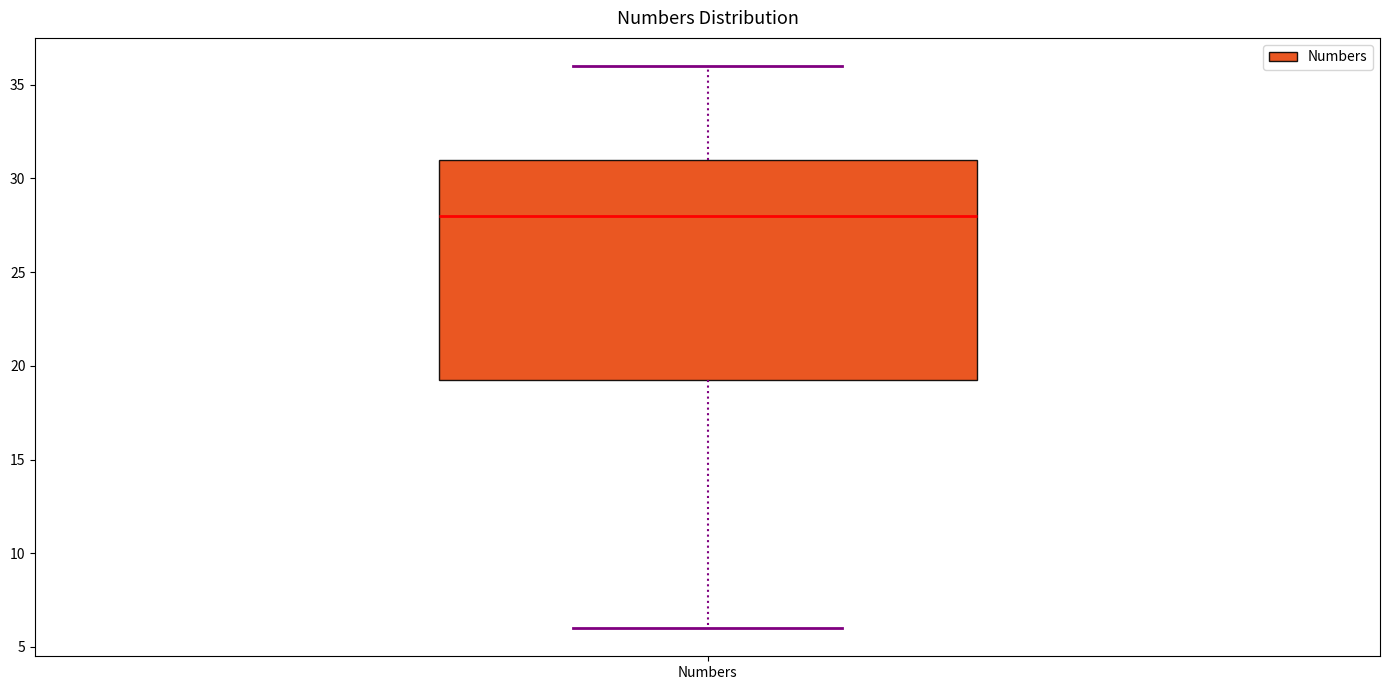

Read this box plot against the y-axis: the position of the median line, the range covered by the box, and the ends of both whiskers. The values are not printed on the chart, so give them approximately, as read against the axis.

median 28.0, box 19.5 to 31.0, whiskers 6.0 to 36.0